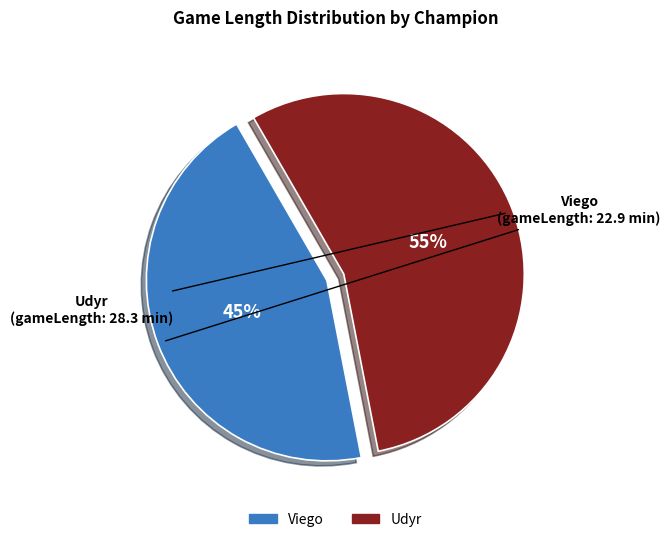

How many slices are in this pie chart?

2